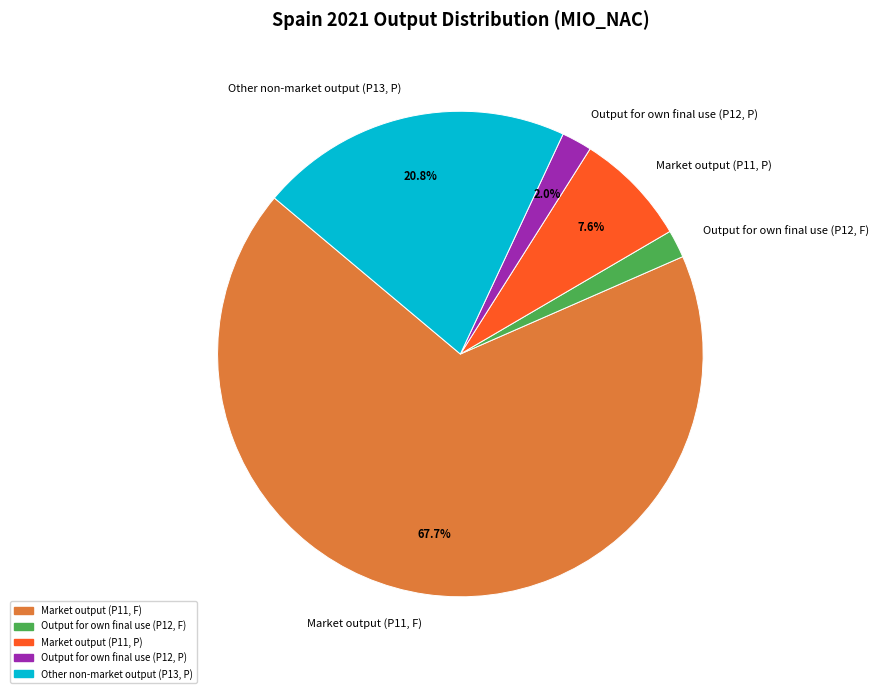

How many slices are in this pie chart?

5